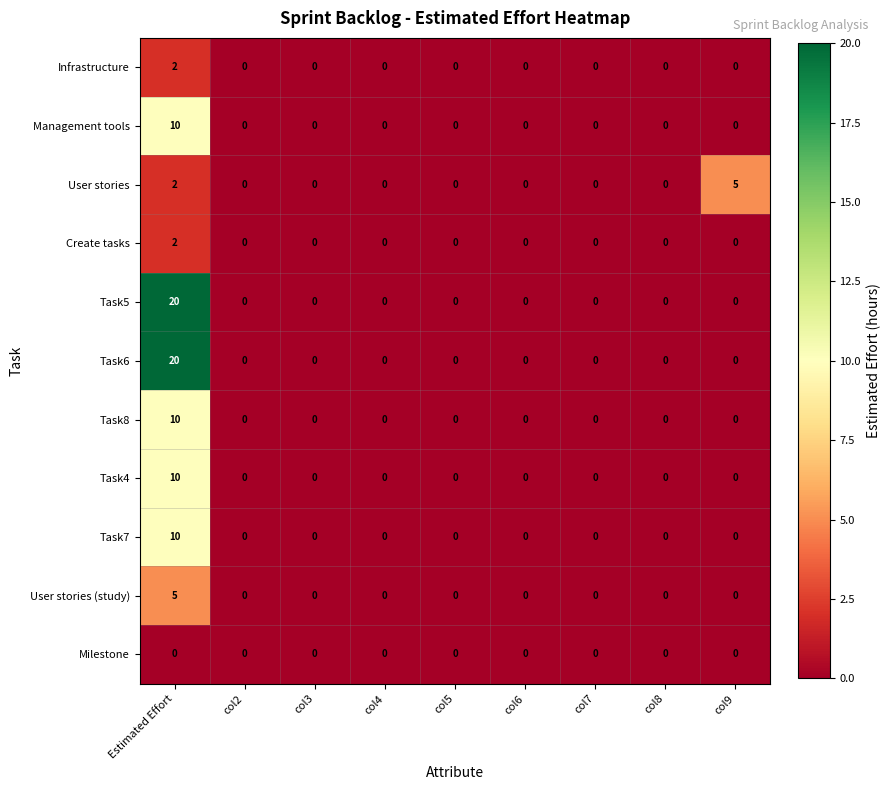

Which category has the highest value in the Task8 series?

Estimated Effort